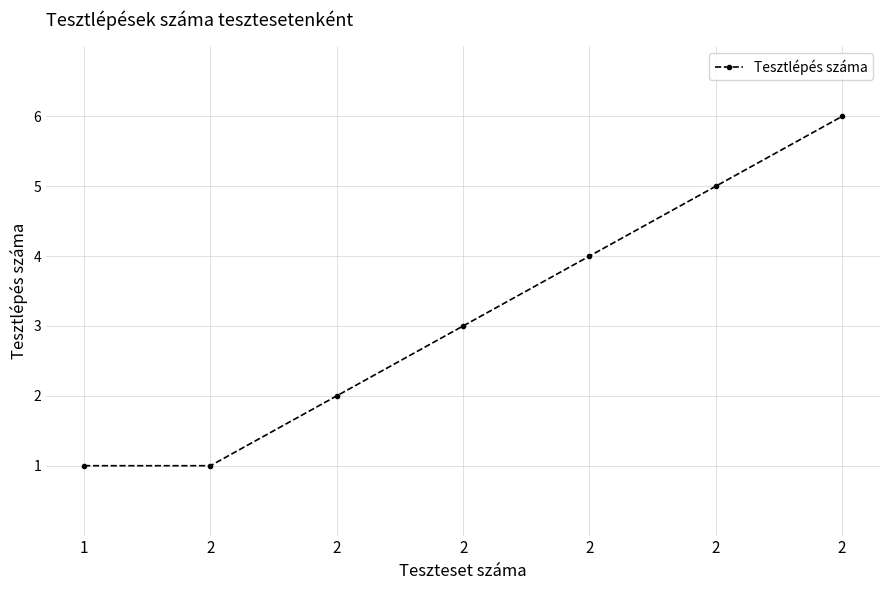

What is the ratio of the value at 2 to the value at 2?

0.8